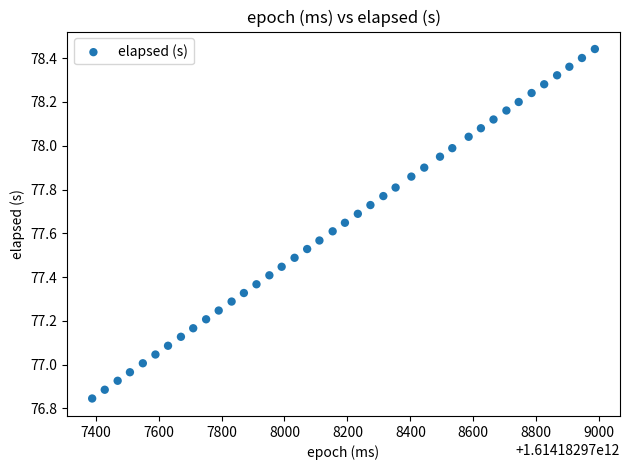

What is the range of Y values (max minus min)?

1.6